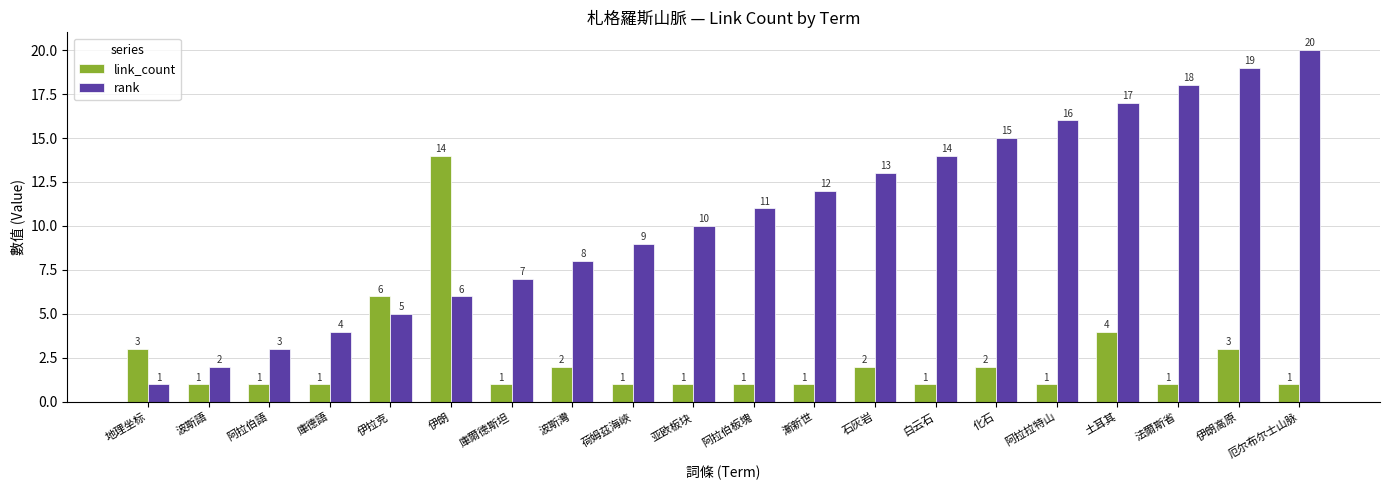

Count the number of data series in this chart.

2